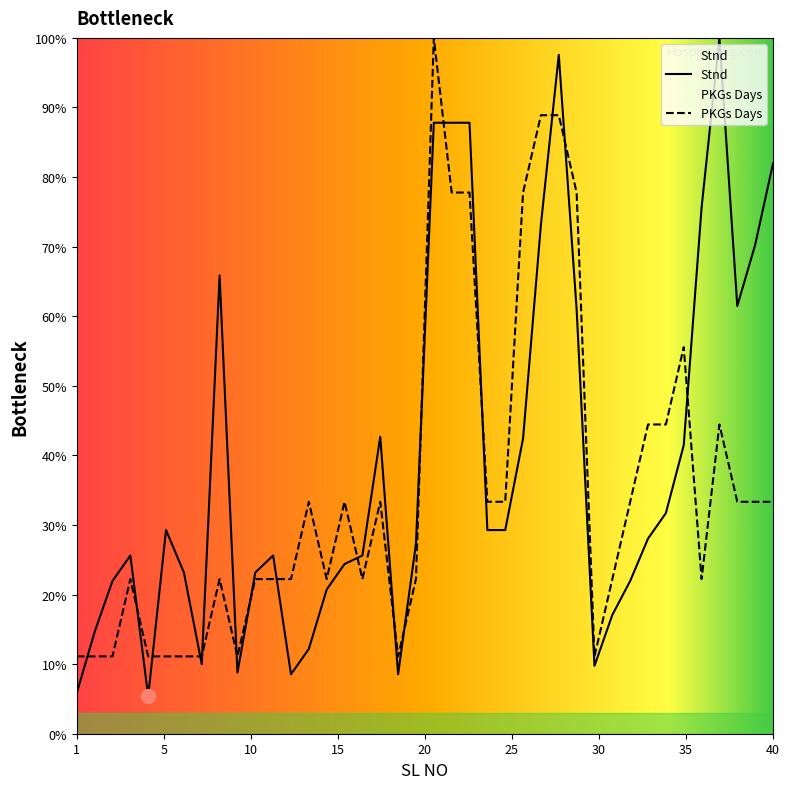

What is the value of the PKGs Days point at the 3rd from the left?

11.1